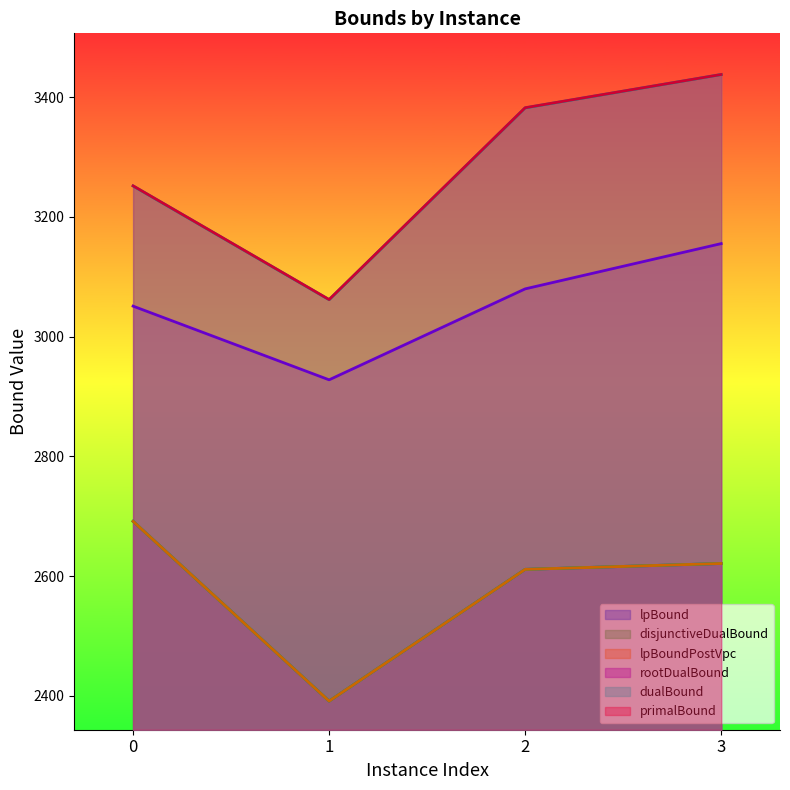

Where is the first local minimum for disjunctiveDualBound?

1